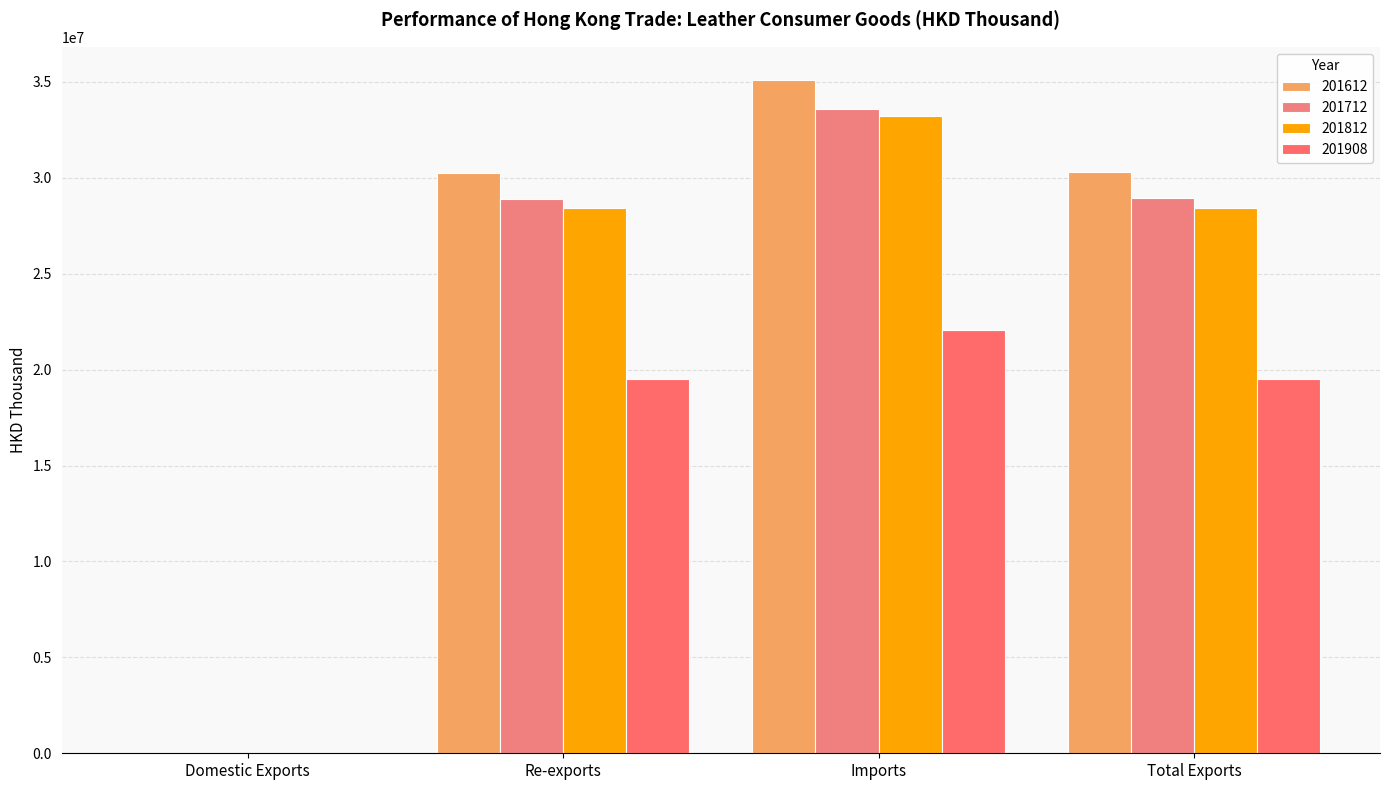

At which category is the sum across all series the highest?

Imports